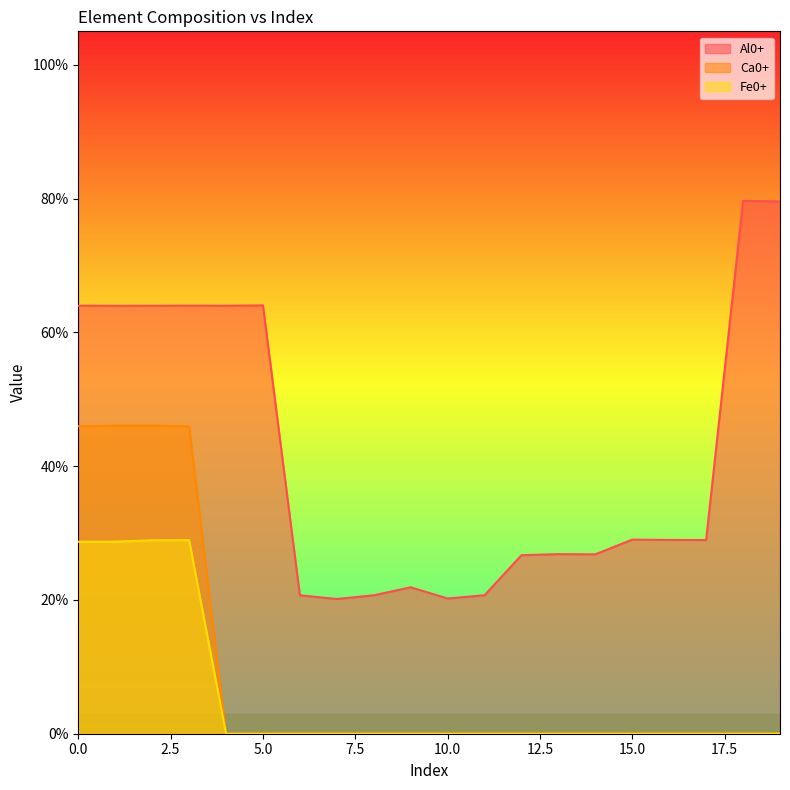

Which series changed the most between 5 and 16?

Al0+